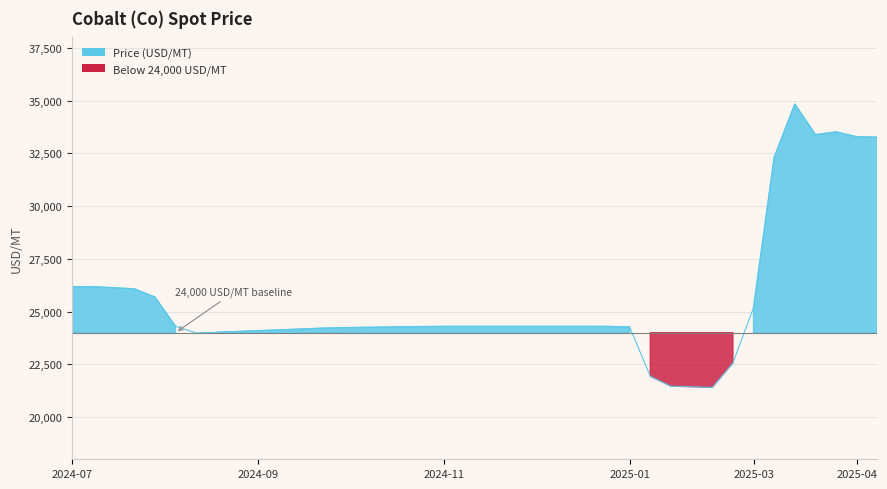

What is the average value?

25554.5